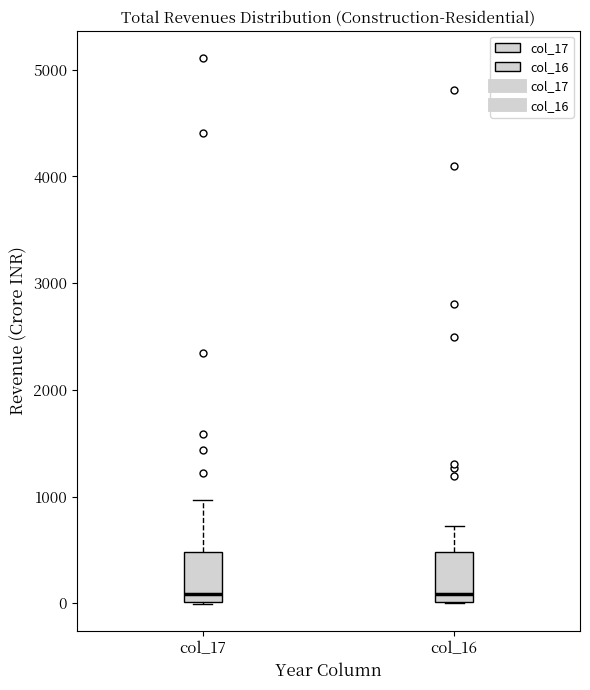

Where does the median line of the box for col_16 sit on the y-axis? The values are not printed on the chart, so give them approximately, as read against the axis.

100